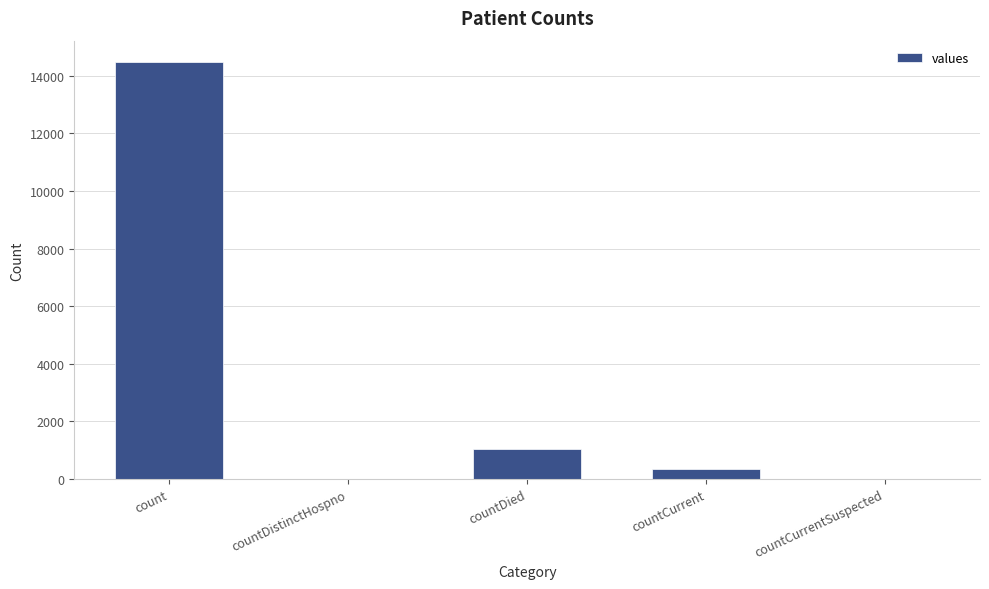

Read the value at countCurrent, to the nearest 100.

300